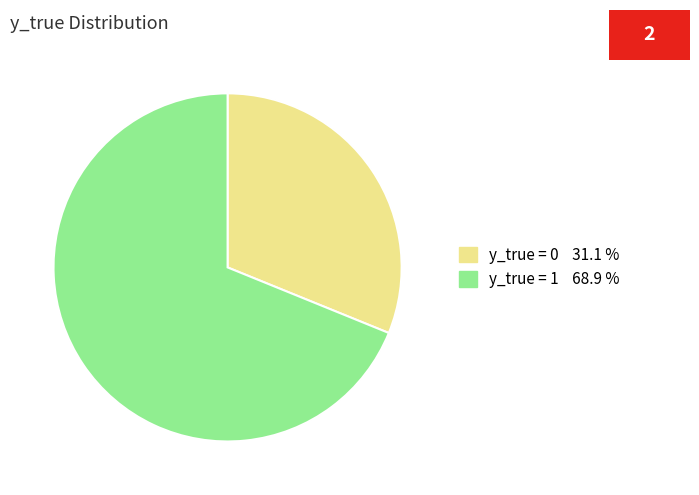

Which slice represents more than half of the pie?

y_true = 1